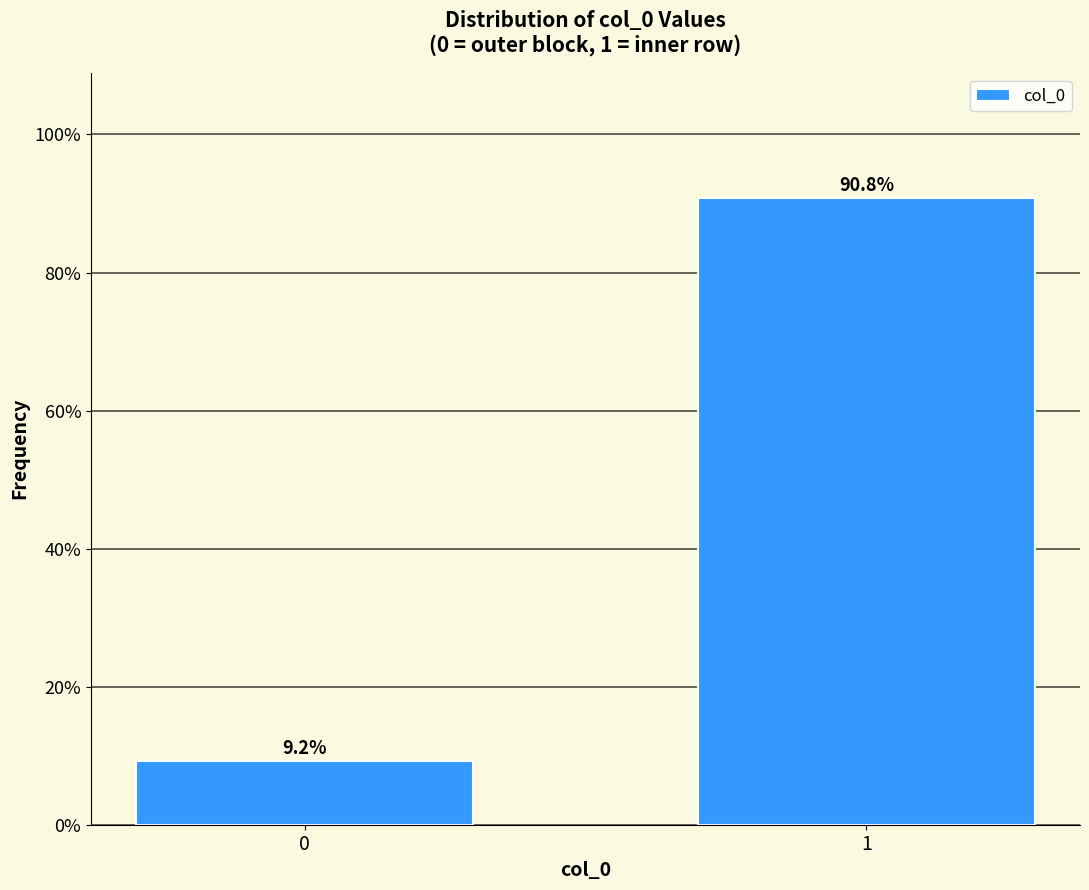

Reading left to right, list all the values displayed in this chart.

9.2	90.8